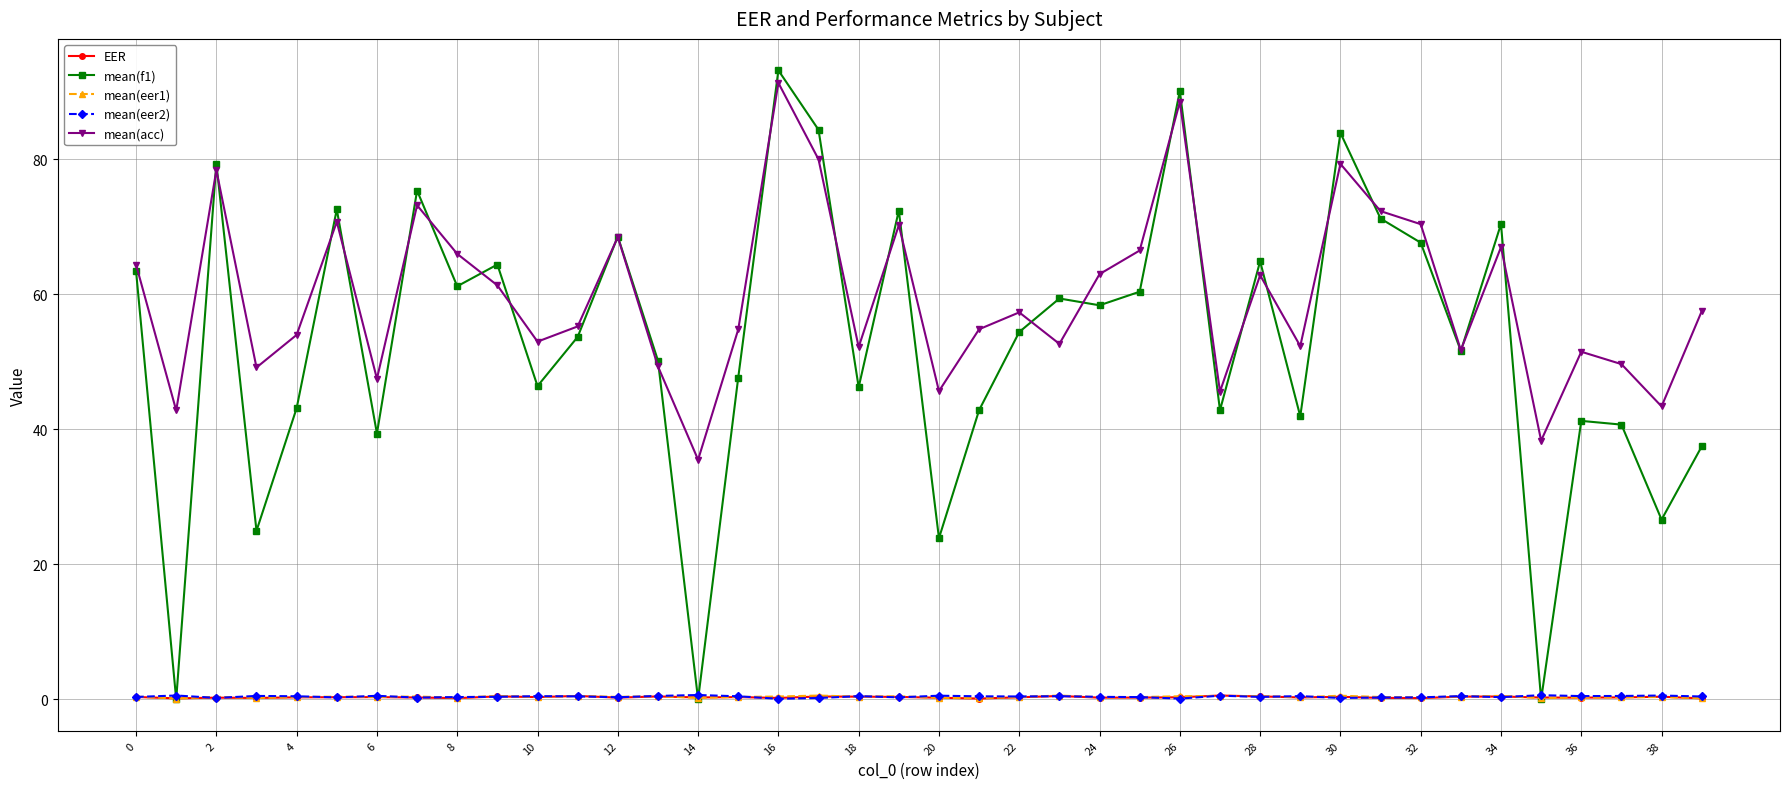

What is the lowest value of the mean(acc) series?

35.5